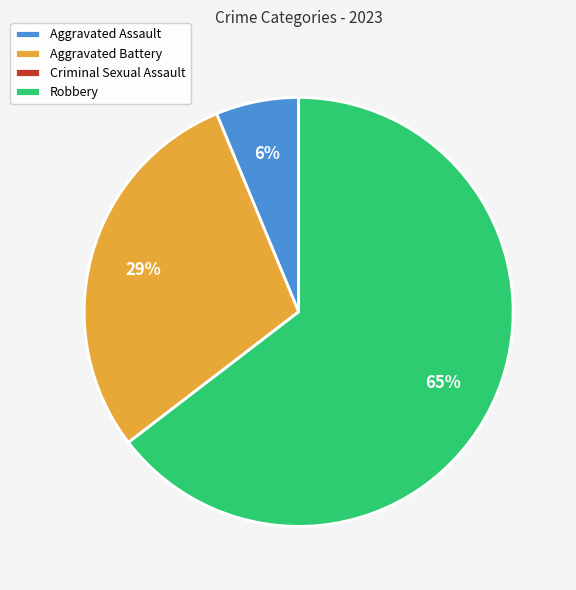

Which slice is the largest?

Robbery